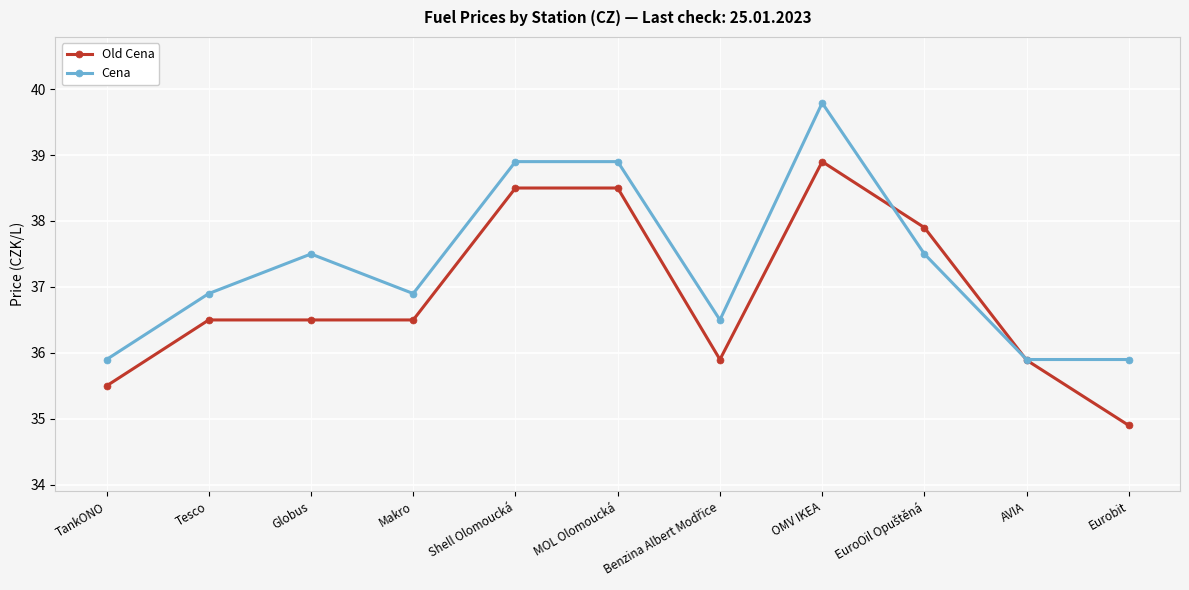

At TankONO, list the series in order from largest to smallest.

Cena, Old Cena